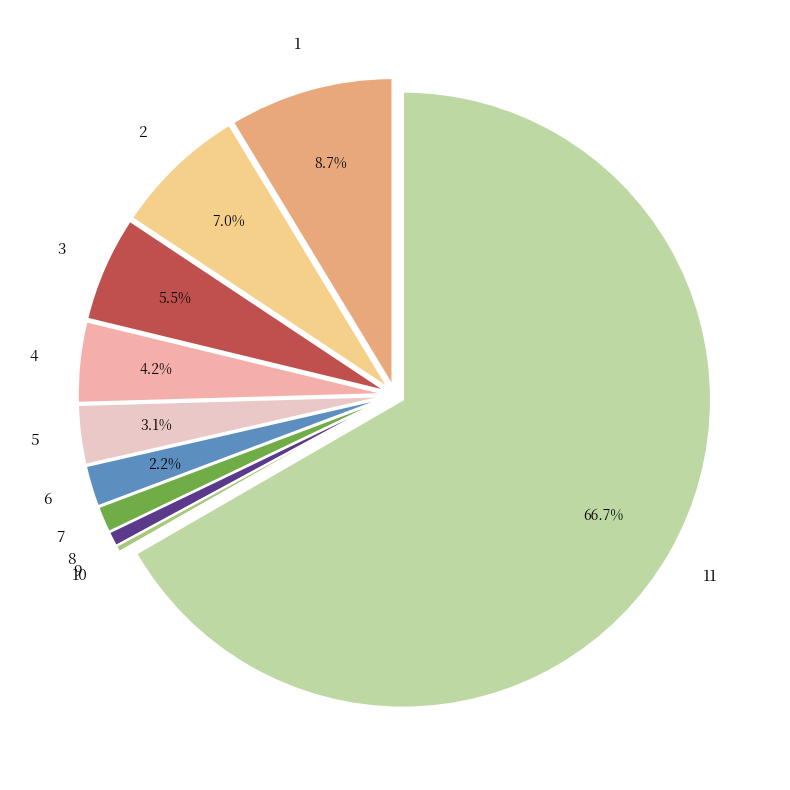

To the nearest percent, what is the difference between the largest and smallest slice percentages?

67%